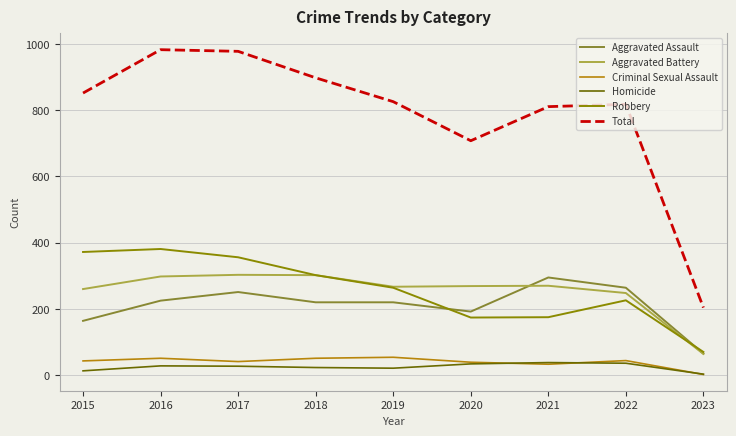

True or false: Criminal Sexual Assault and Robbery intersect in this chart.

False